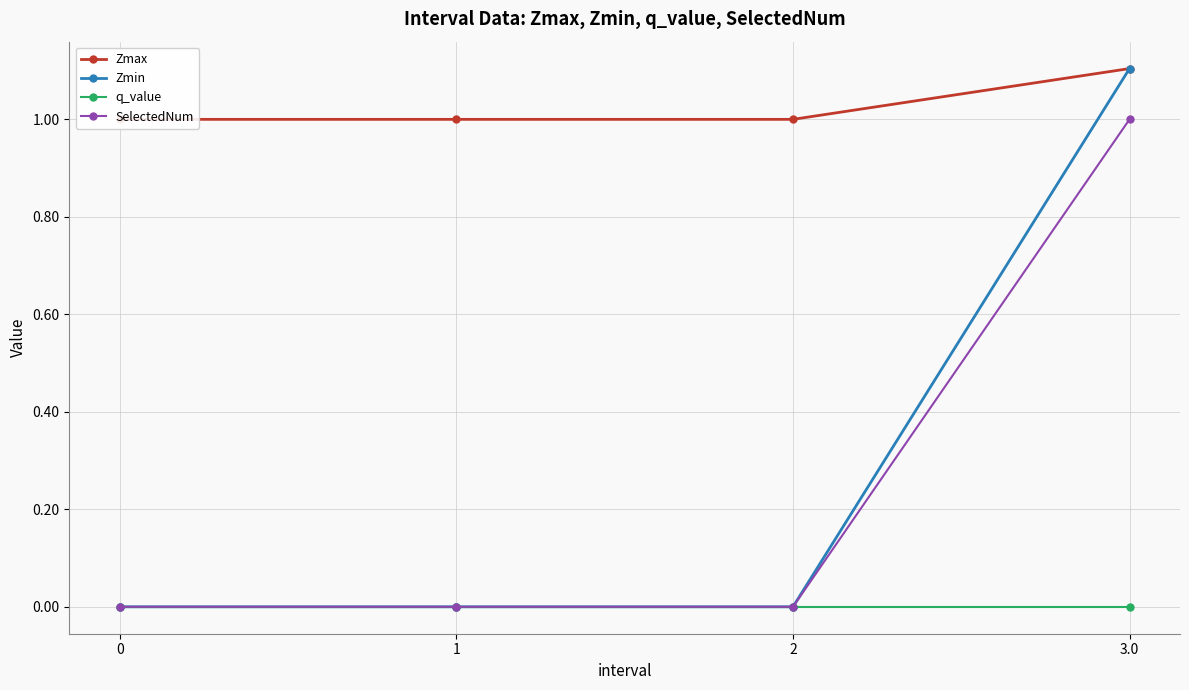

Which series has the largest range (max minus min)?

Zmin